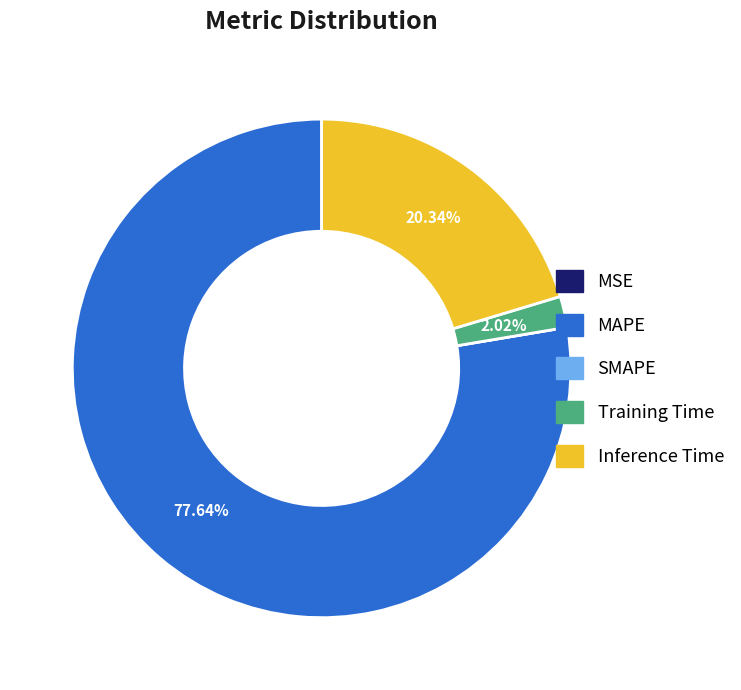

Combined, do Inference Time and MAPE account for over 50%?

Yes